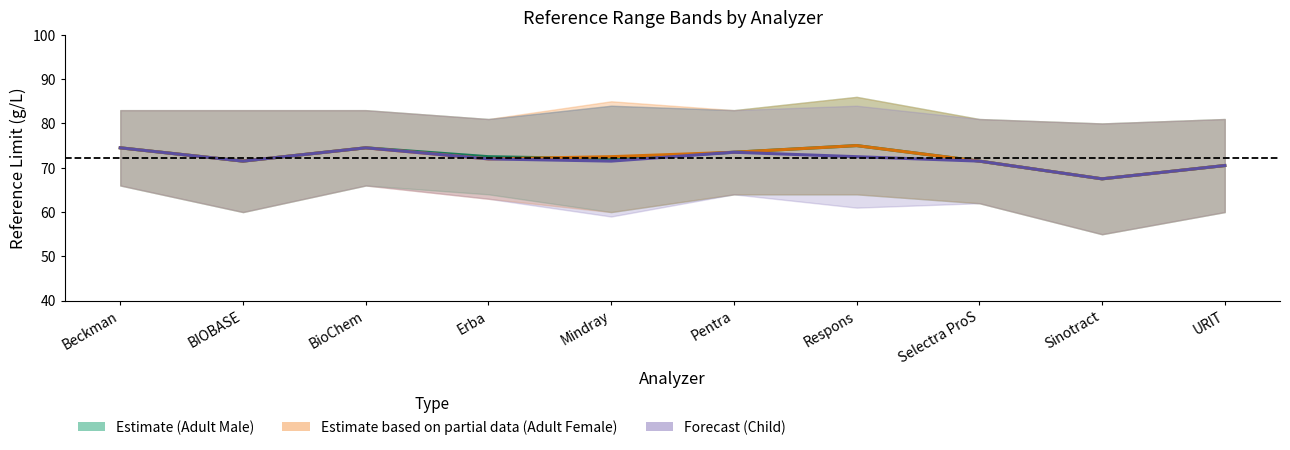

Which category has the highest value in the Estimate based on partial data (Adult Female) series?

Respons